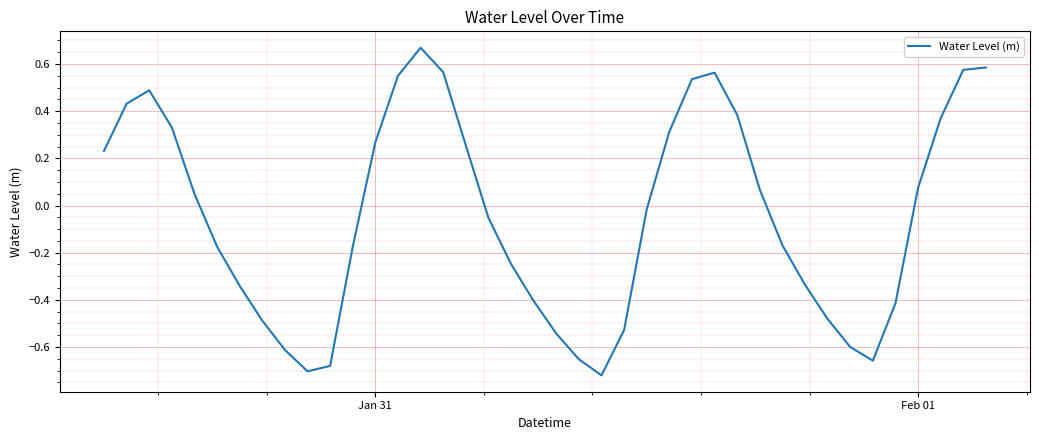

What is the difference between the maximum and minimum values?

1.4